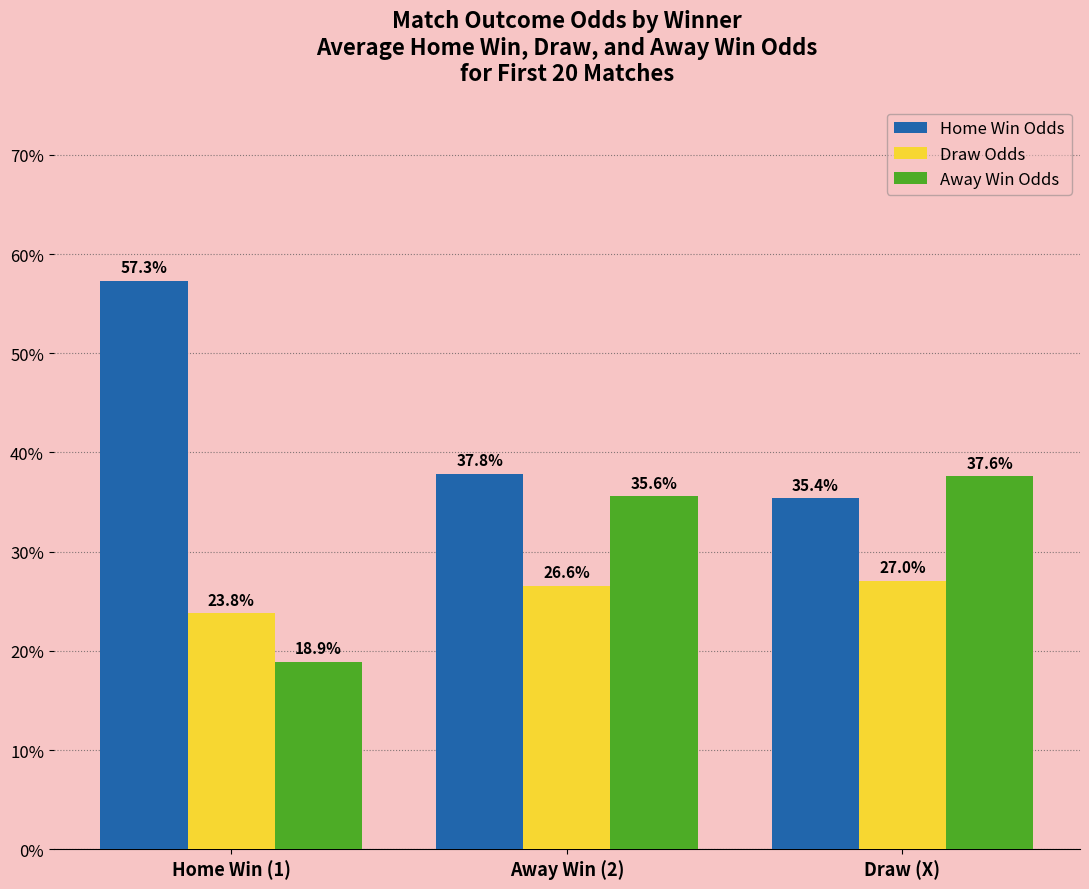

What is the average value of the Away Win Odds series?

0.3